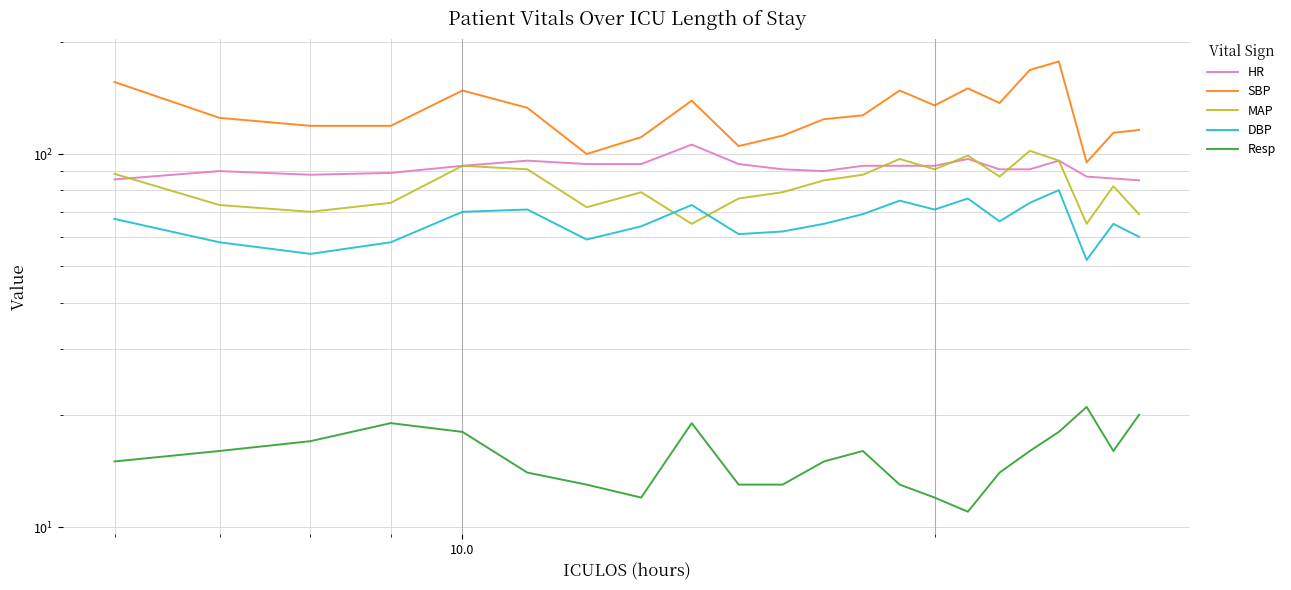

Is this an area chart (filled region under the line)?

No